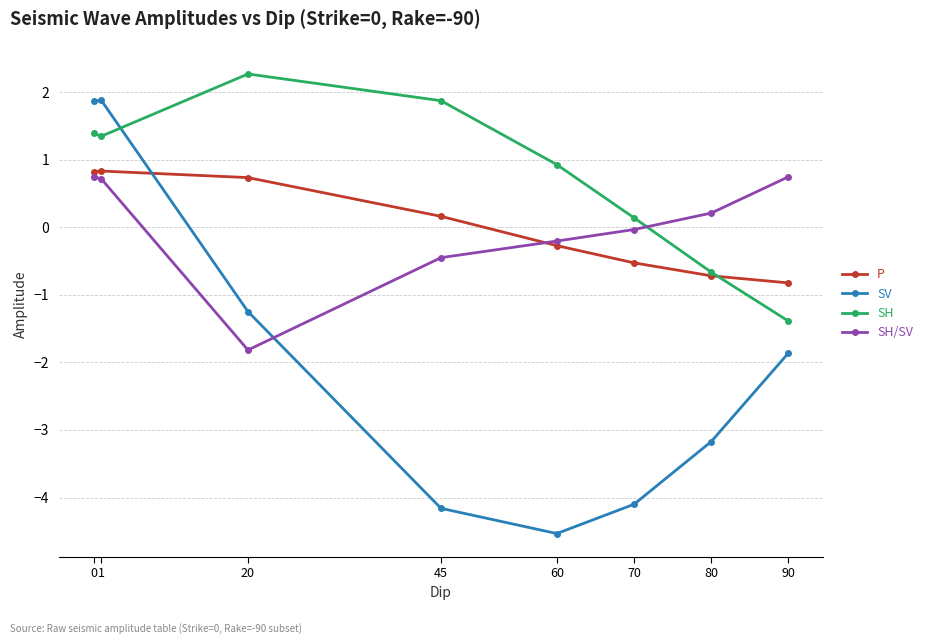

True or false: P has a value of 0.2 at 20.

False